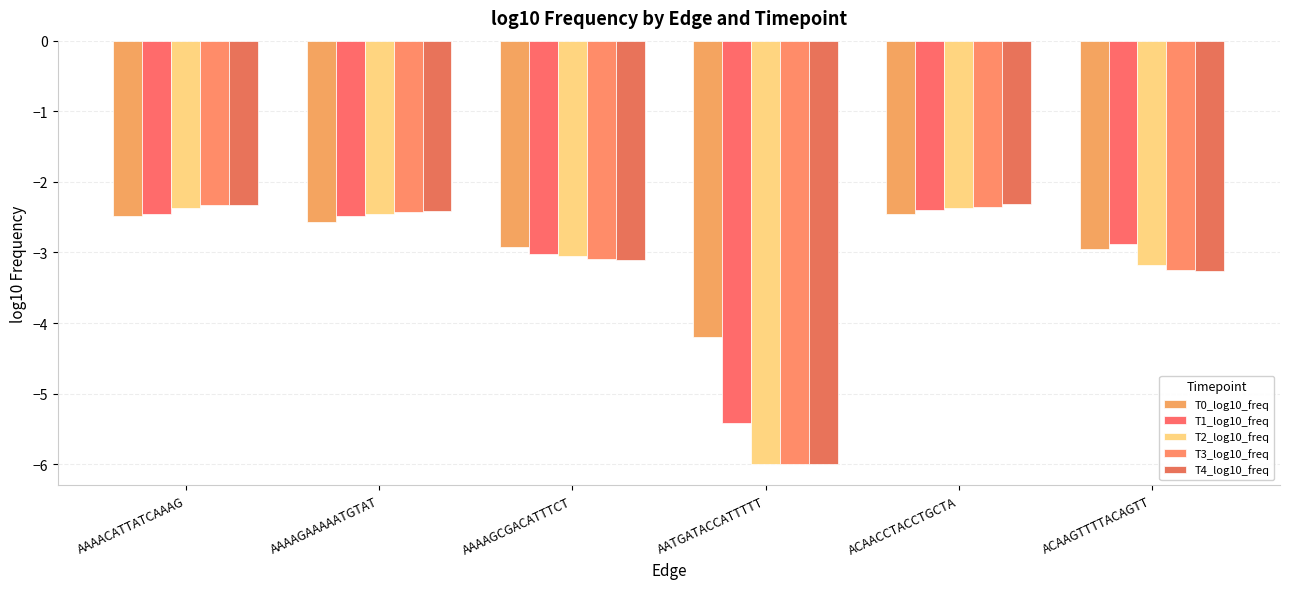

What is the difference between the T2_log10_freq values at ACAAGTTTTACAGTT and AAAAGAAAAATGTAT?

0.7